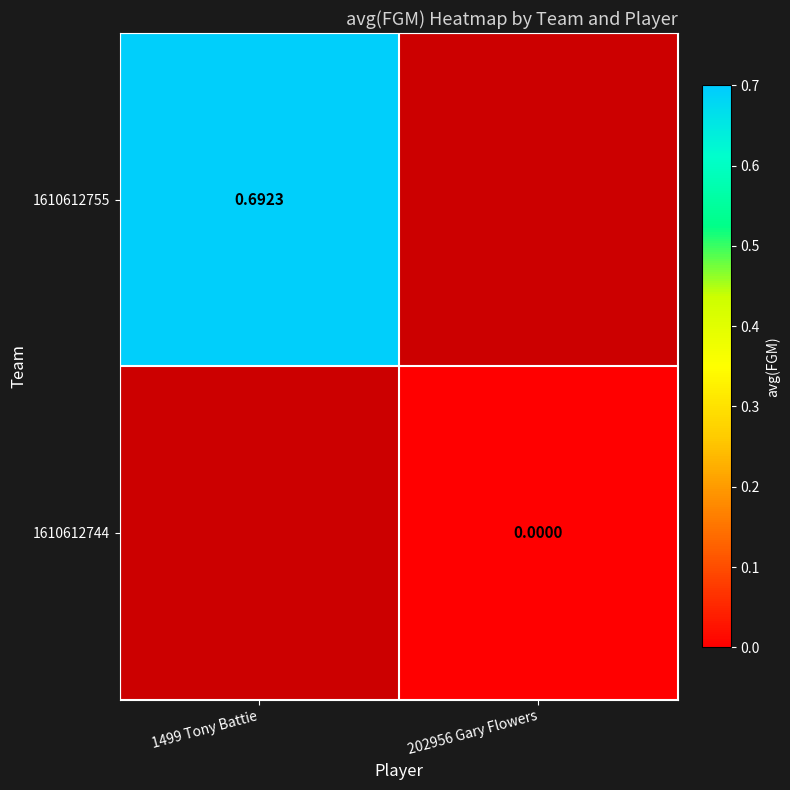

Is the value of 1610612744 at 202956 Gary Flowers greater than the value of 1610612755 at 1499 Tony Battie?

No